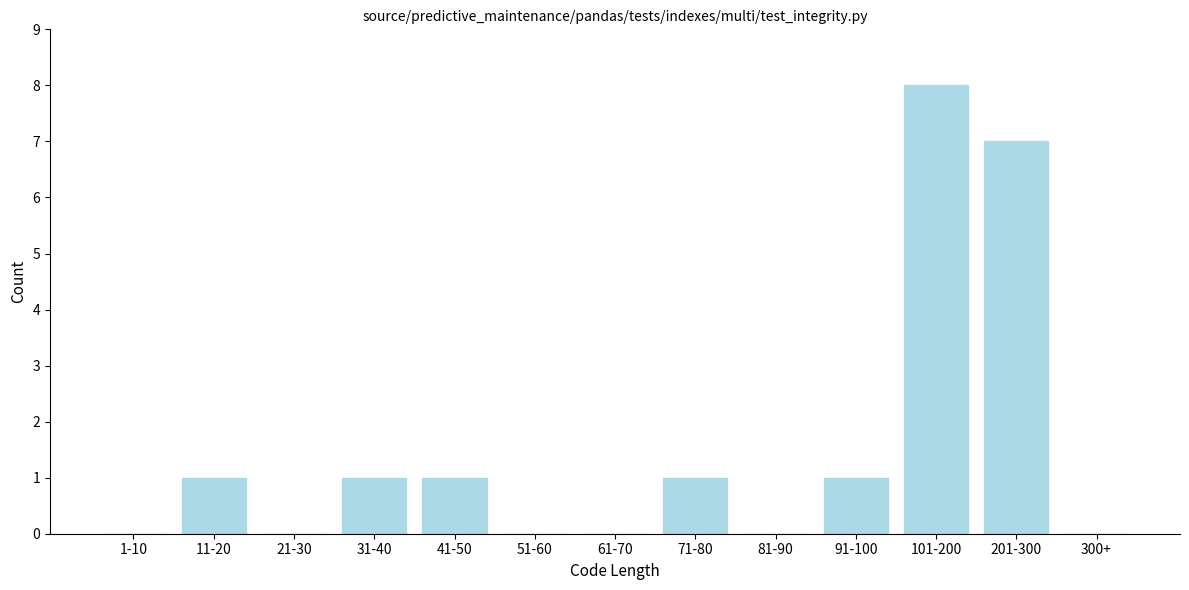

Reading left to right, extract all data points from this chart.

1-10=0	11-20=1	21-30=0	31-40=1	41-50=1	51-60=0	61-70=0	71-80=1	81-90=0	91-100=1	101-200=8	201-300=7	300+=0